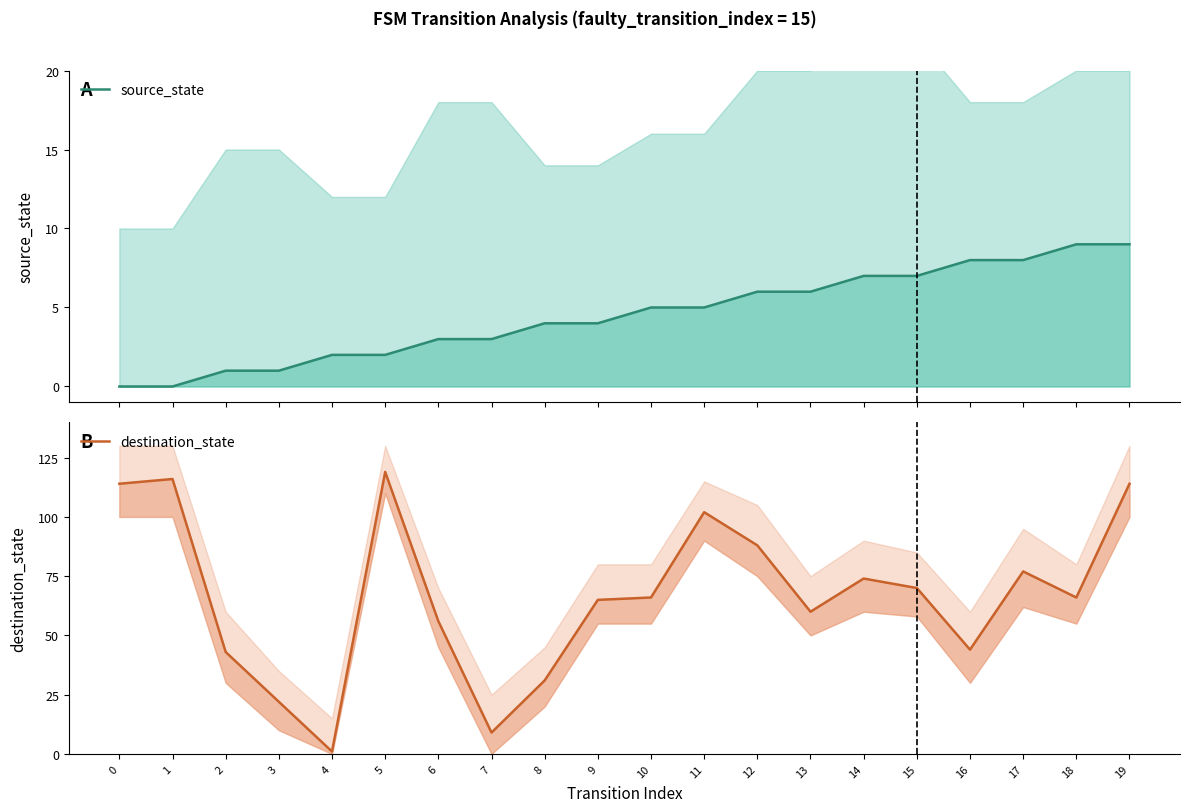

Rank the series by their average value, from highest to lowest.

destination_state, source_state